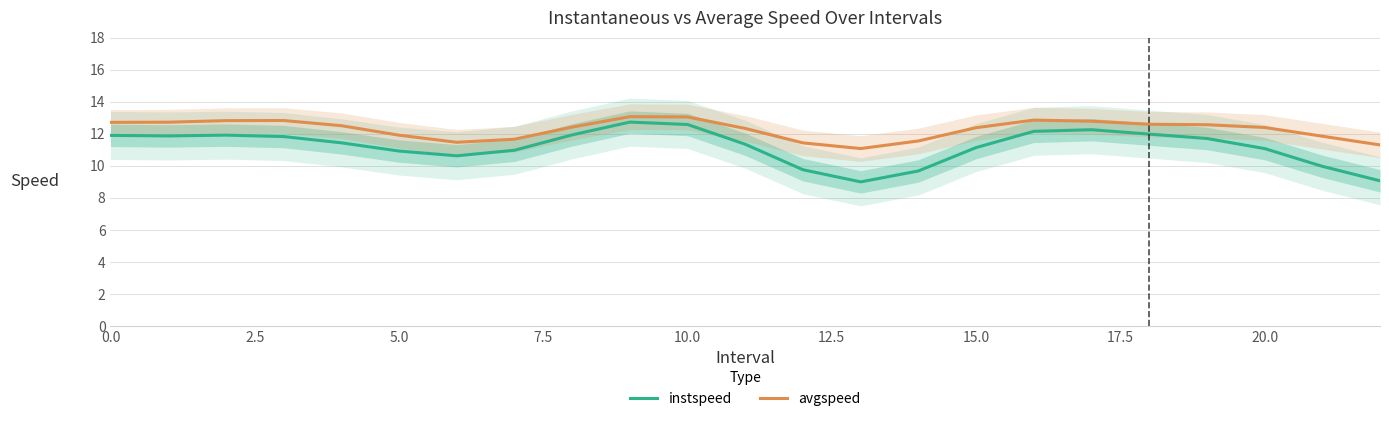

How many data points in instspeed are above 11?

15